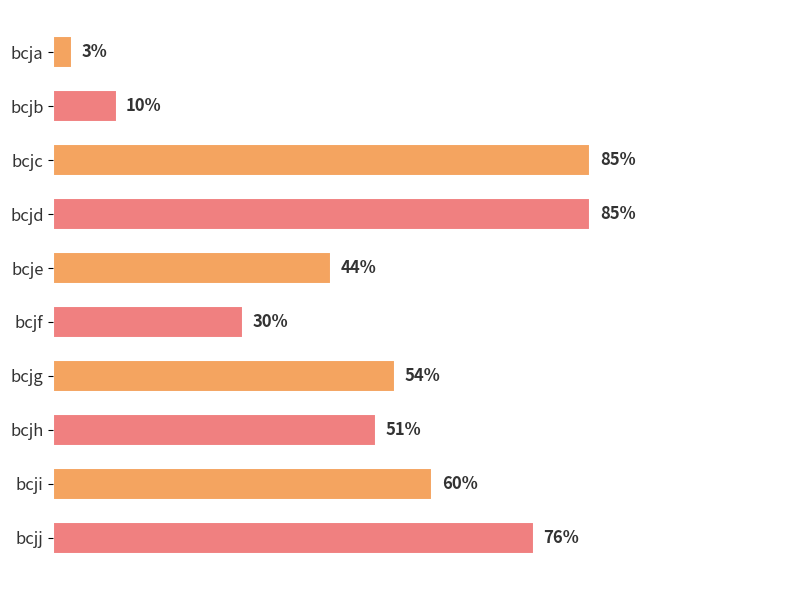

At which category does the chart reach its minimum across all series?

bcja